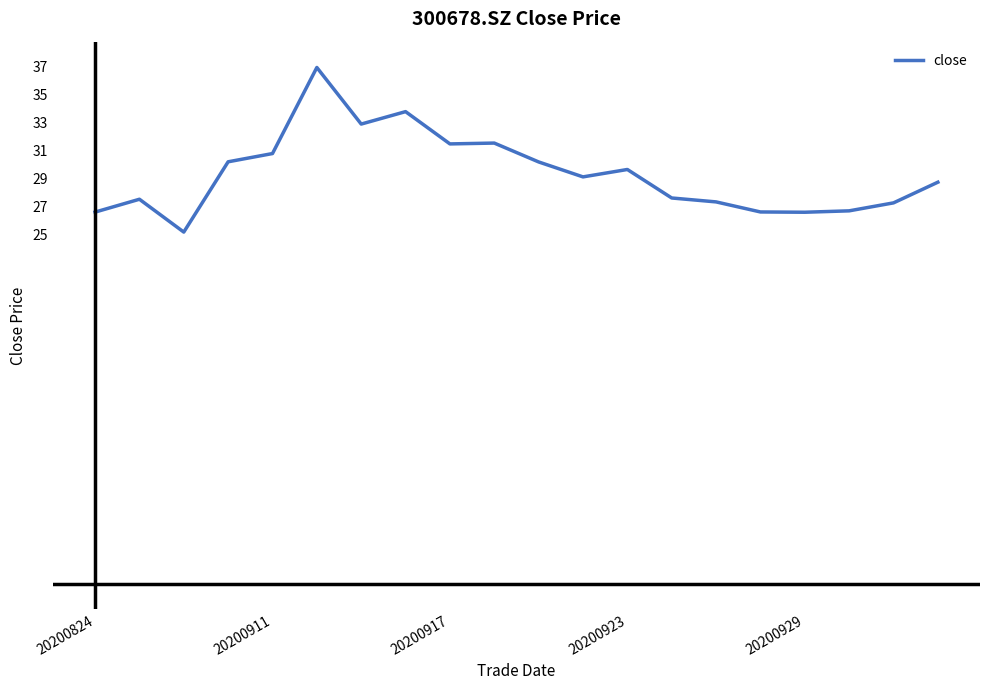

What is the smallest value displayed?

25.2